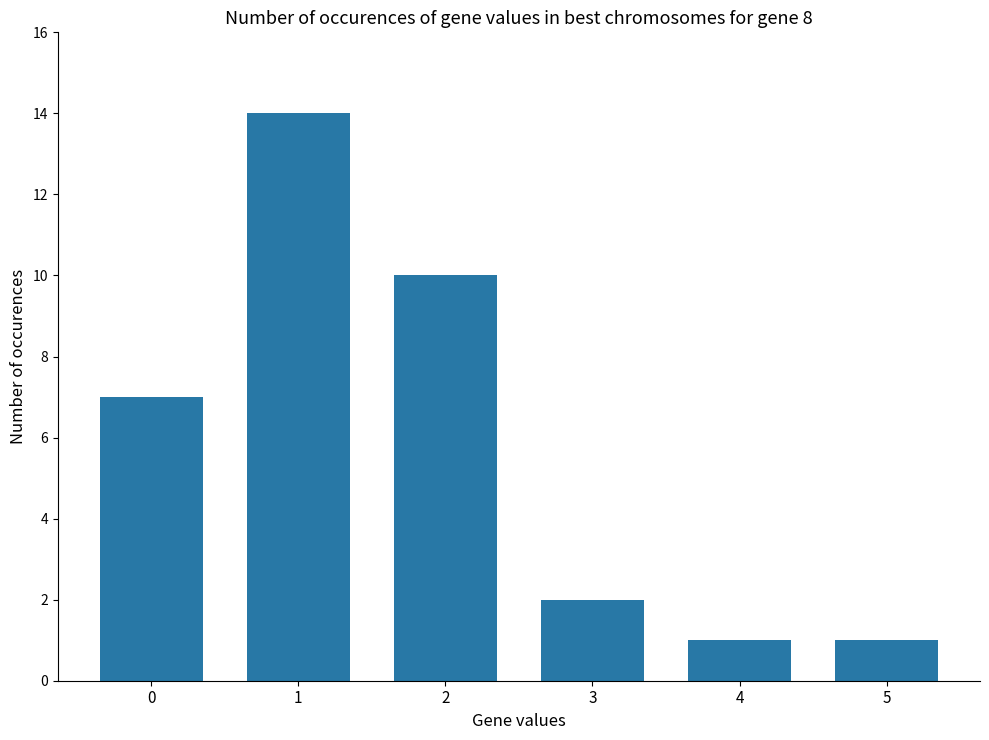

Reading left to right, extract all data points from this chart.

7	14	10	2	1	1